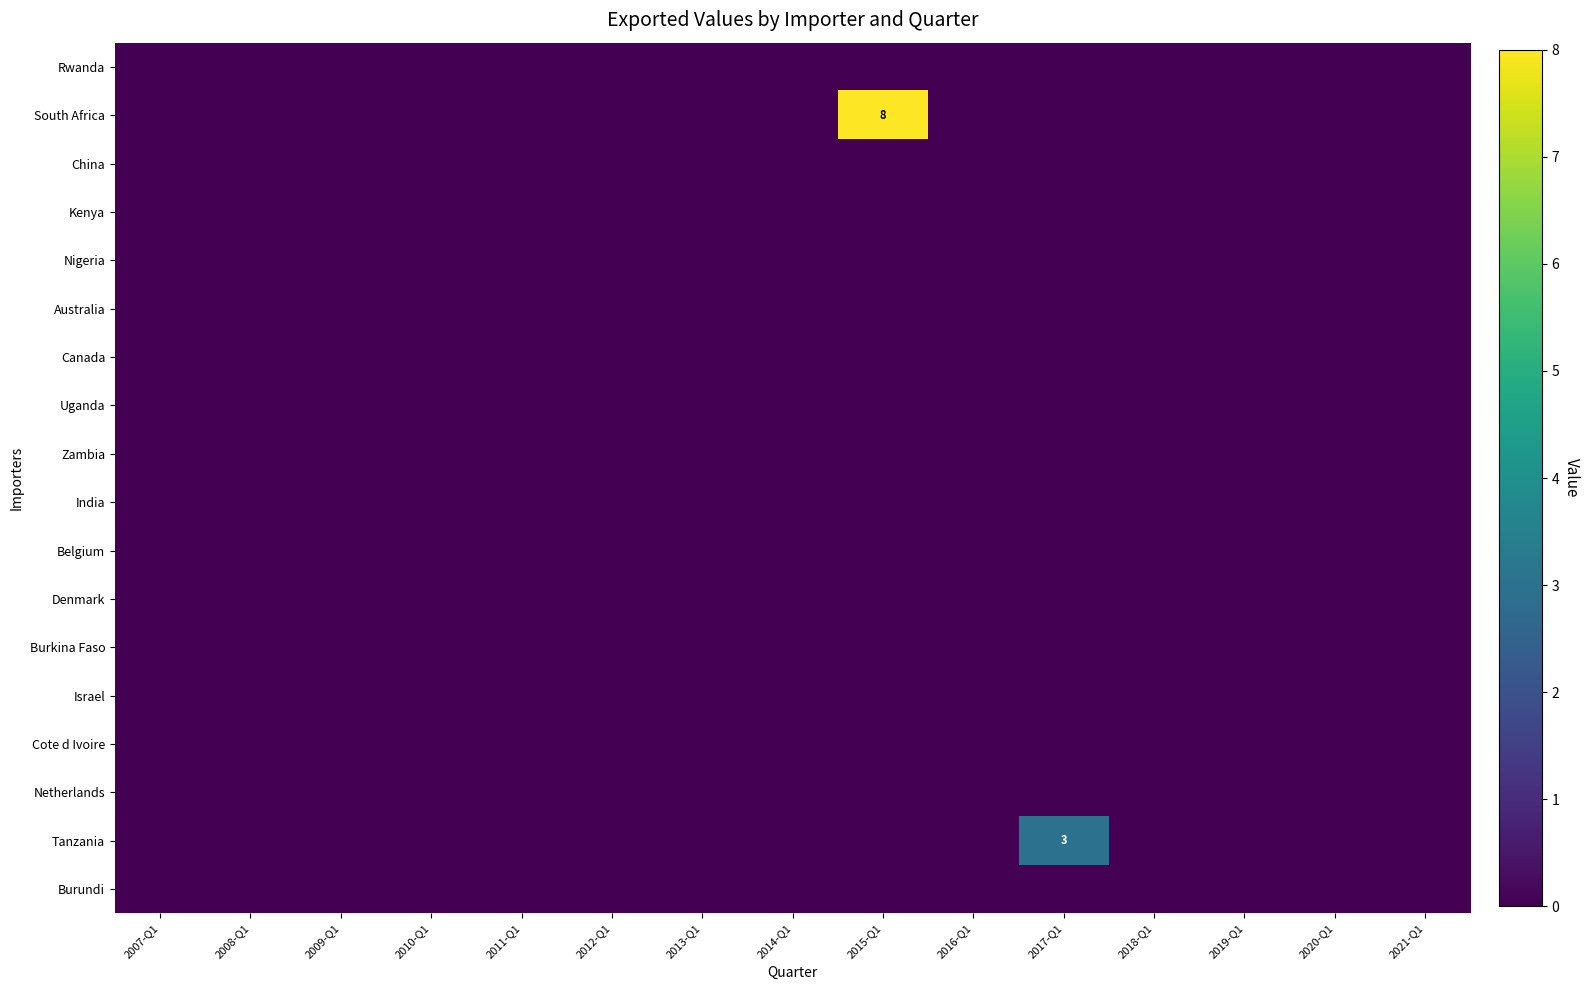

Count the number of data series in this chart.

18